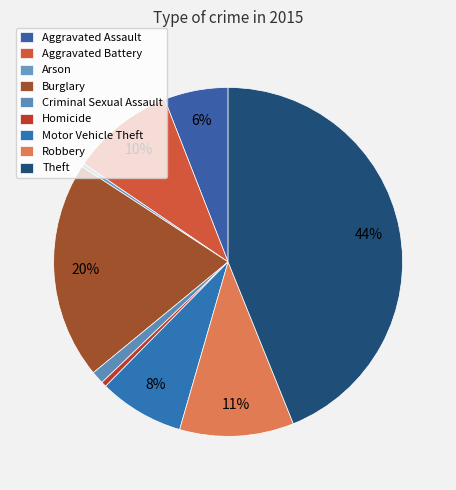

To the nearest percent, what portion does Burglary represent?

20%